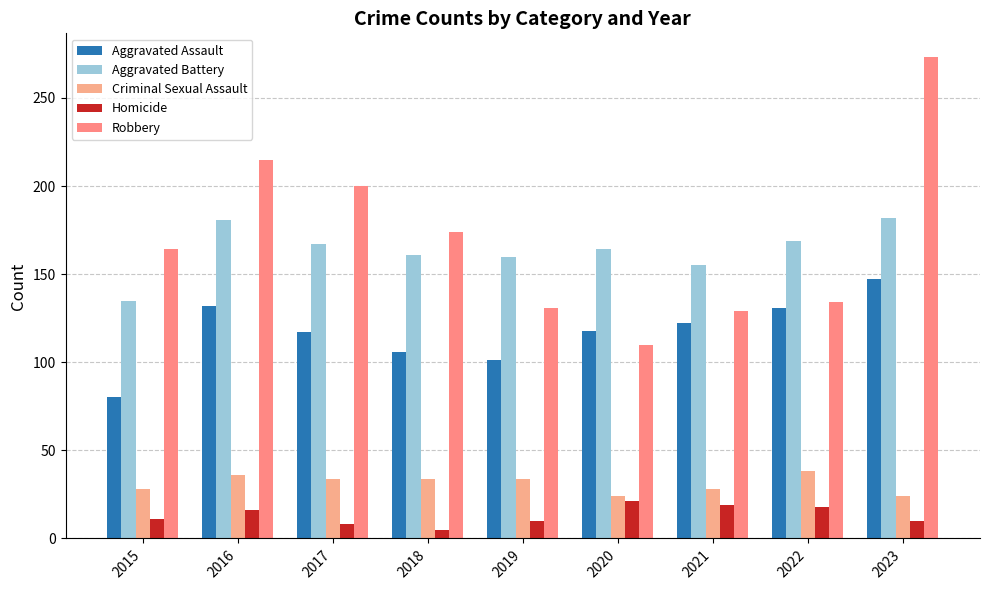

Which category has the lowest value in the Homicide series?

2018